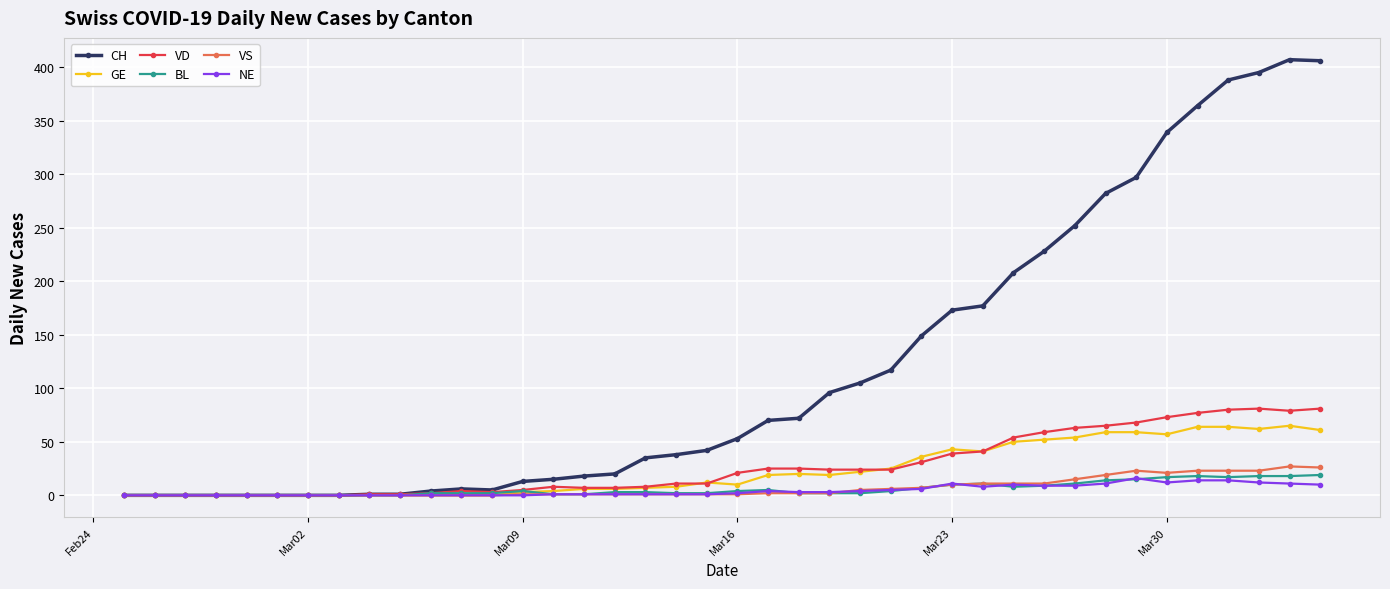

Which series has the largest range (max minus min)?

CH